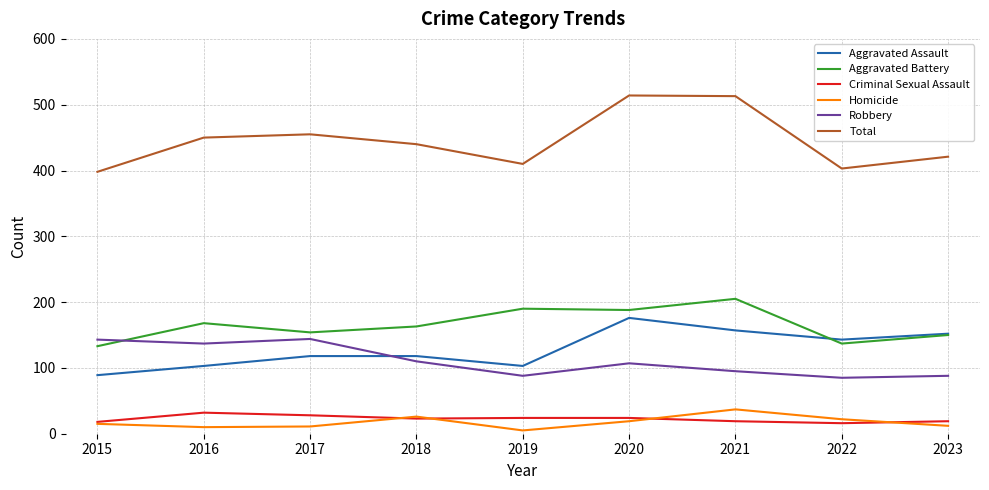

Which series has the widest spread of values?

Total